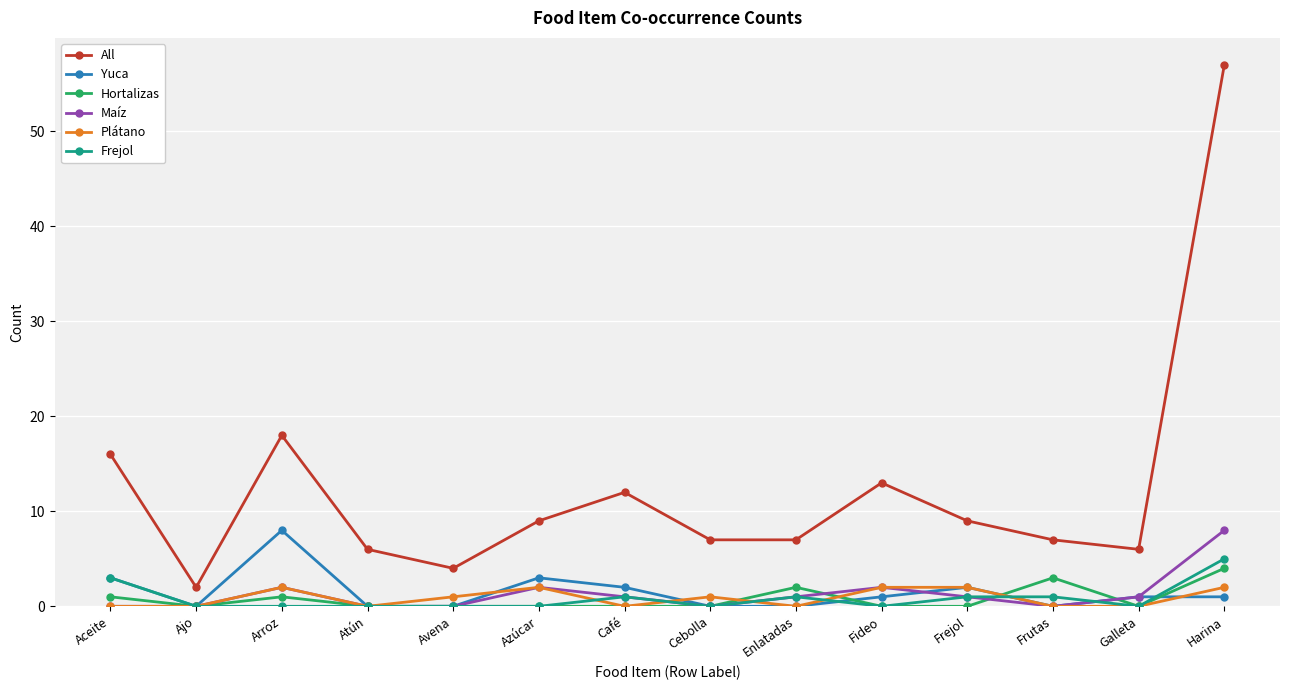

Which series has the largest range (max minus min)?

All